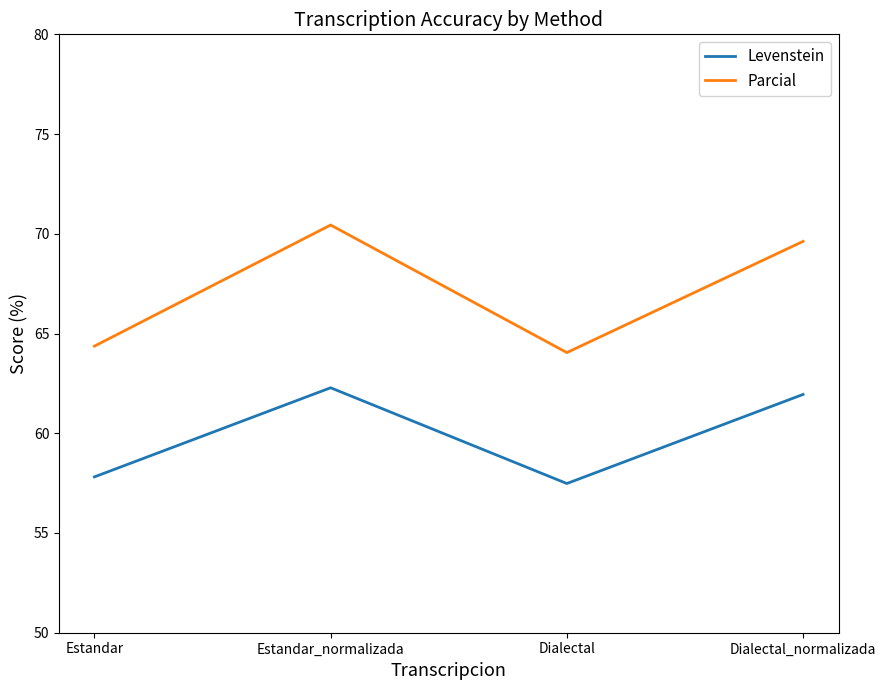

The Parcial series shows 85.6 at Dialectal. True or false?

False